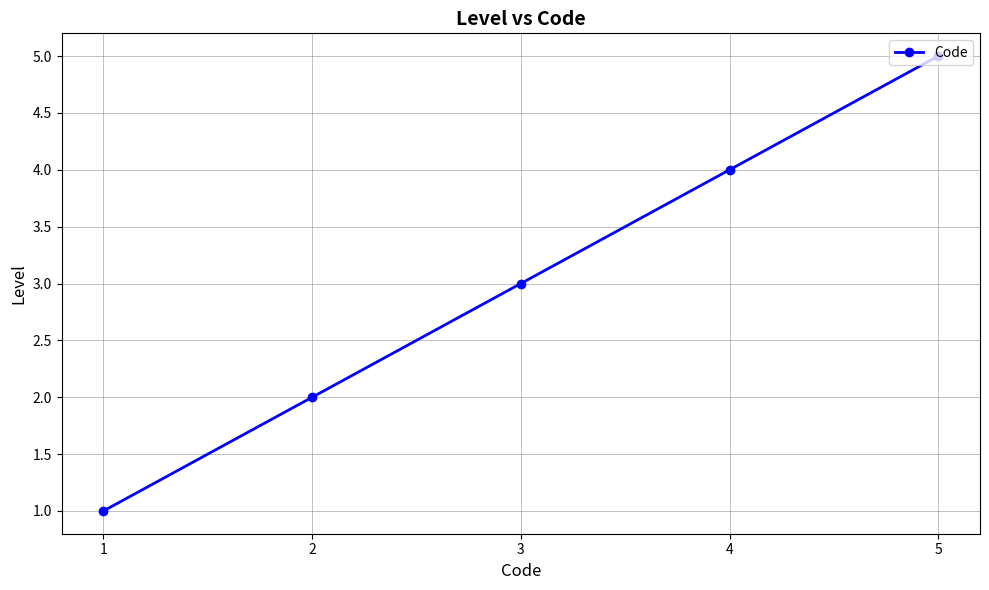

Reading left to right, what are all the values shown in this chart?

1	2	3	4	5